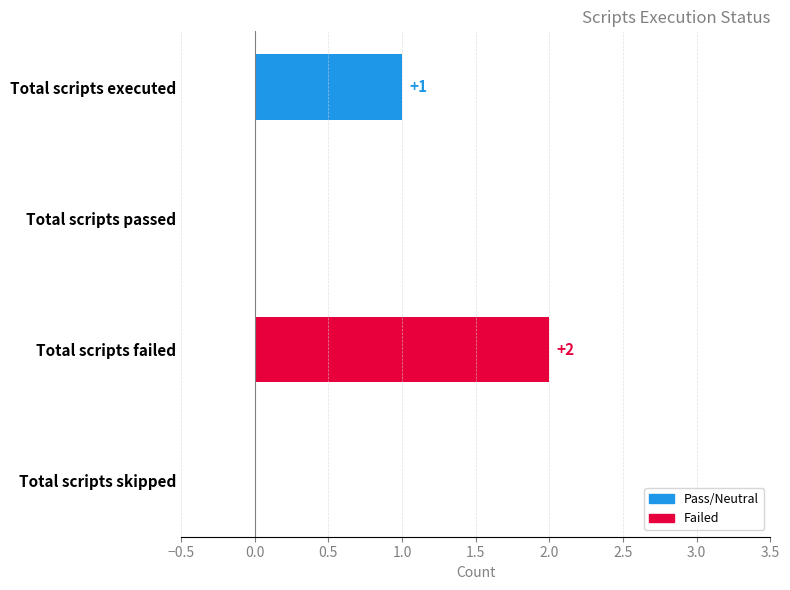

What is the change in value from Total scripts passed to Total scripts failed?

+2